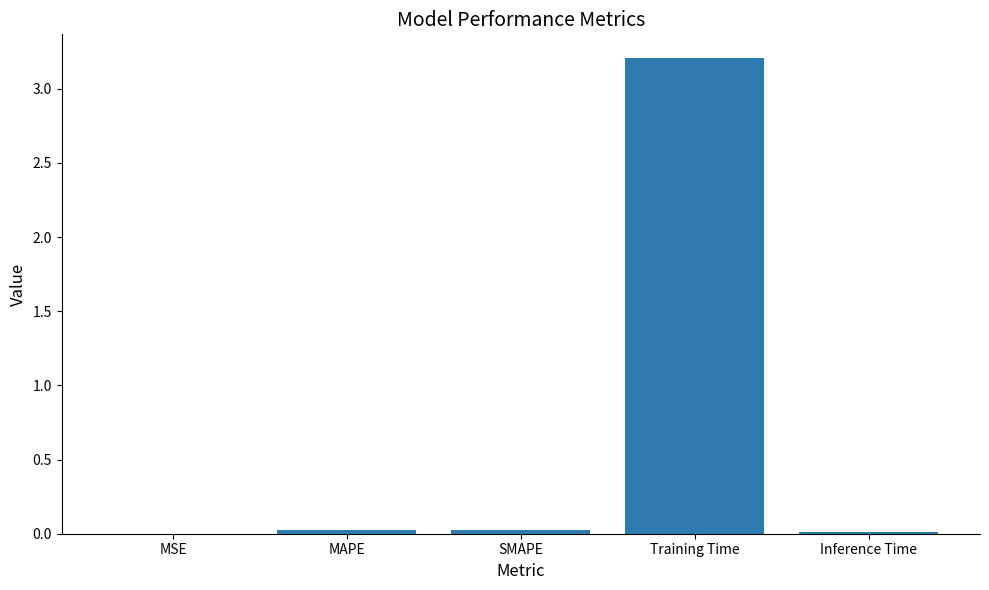

Which label corresponds to the largest value in the chart?

Training Time